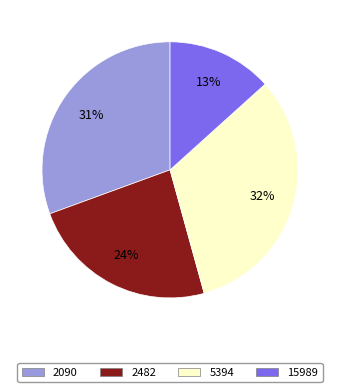

Between 15989 and 2482, which is larger?

2482